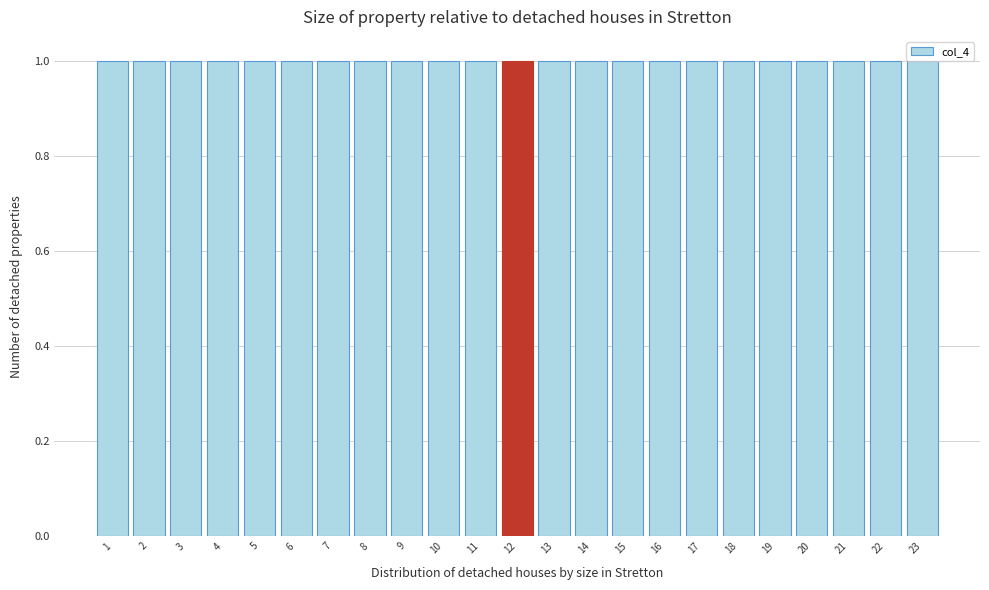

Reading left to right, list every bar in this chart as the range it spans on the x-axis followed by its height. The values are not printed on the chart, so give them approximately, as read against the axis.

0.5 to 1.5: 1
1.5 to 2.5: 1
2.5 to 3.5: 1
3.5 to 4.5: 1
4.5 to 5.5: 1
5.5 to 6.5: 1
6.5 to 7.5: 1
7.5 to 8.5: 1
8.5 to 9.5: 1
9.5 to 10.5: 1
10.5 to 11.5: 1
11.5 to 12.5: 1
12.5 to 13.5: 1
13.5 to 14.5: 1
14.5 to 15.5: 1
15.5 to 16.5: 1
16.5 to 17.5: 1
17.5 to 18.5: 1
18.5 to 19.5: 1
19.5 to 20.5: 1
20.5 to 21.5: 1
21.5 to 22.5: 1
22.5 to 23.5: 1